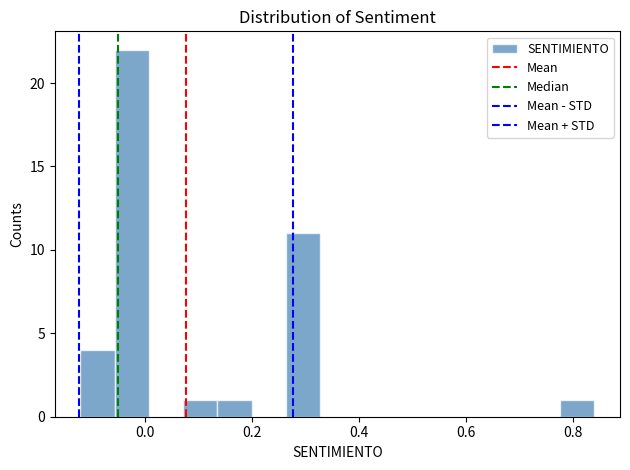

Around what value on the x-axis is the tallest bar? Give the approximate position of its centre, as read against the axis.

-0.02